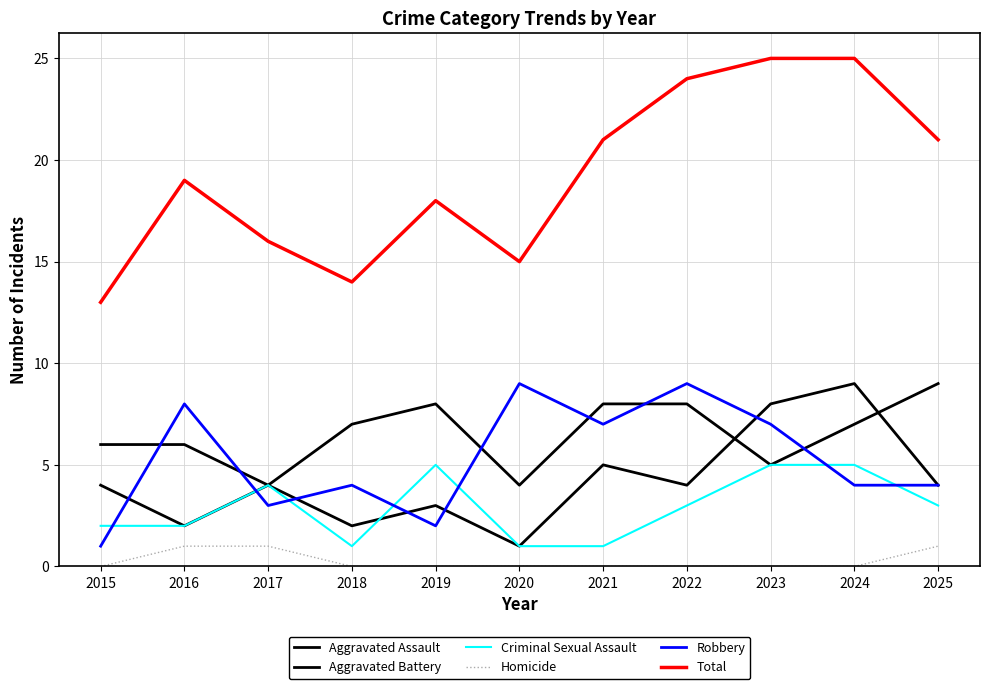

How many lines are shown in the chart?

6